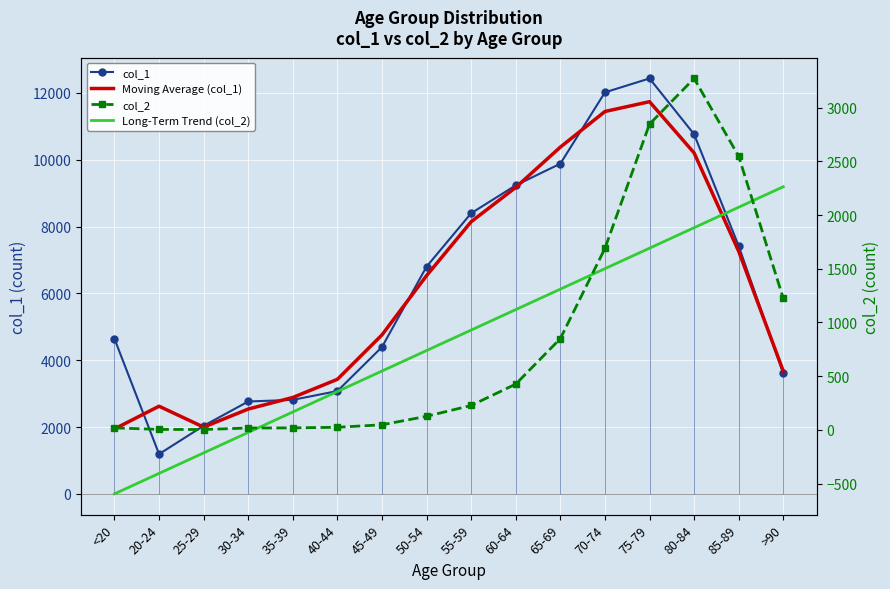

The Moving Average (col_1) series shows 2623.3 at 20-24. True or false?

True